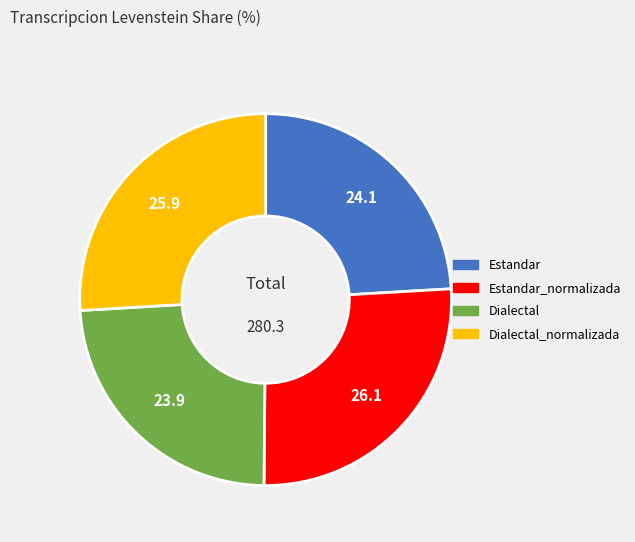

Is there a majority slice in this chart?

No